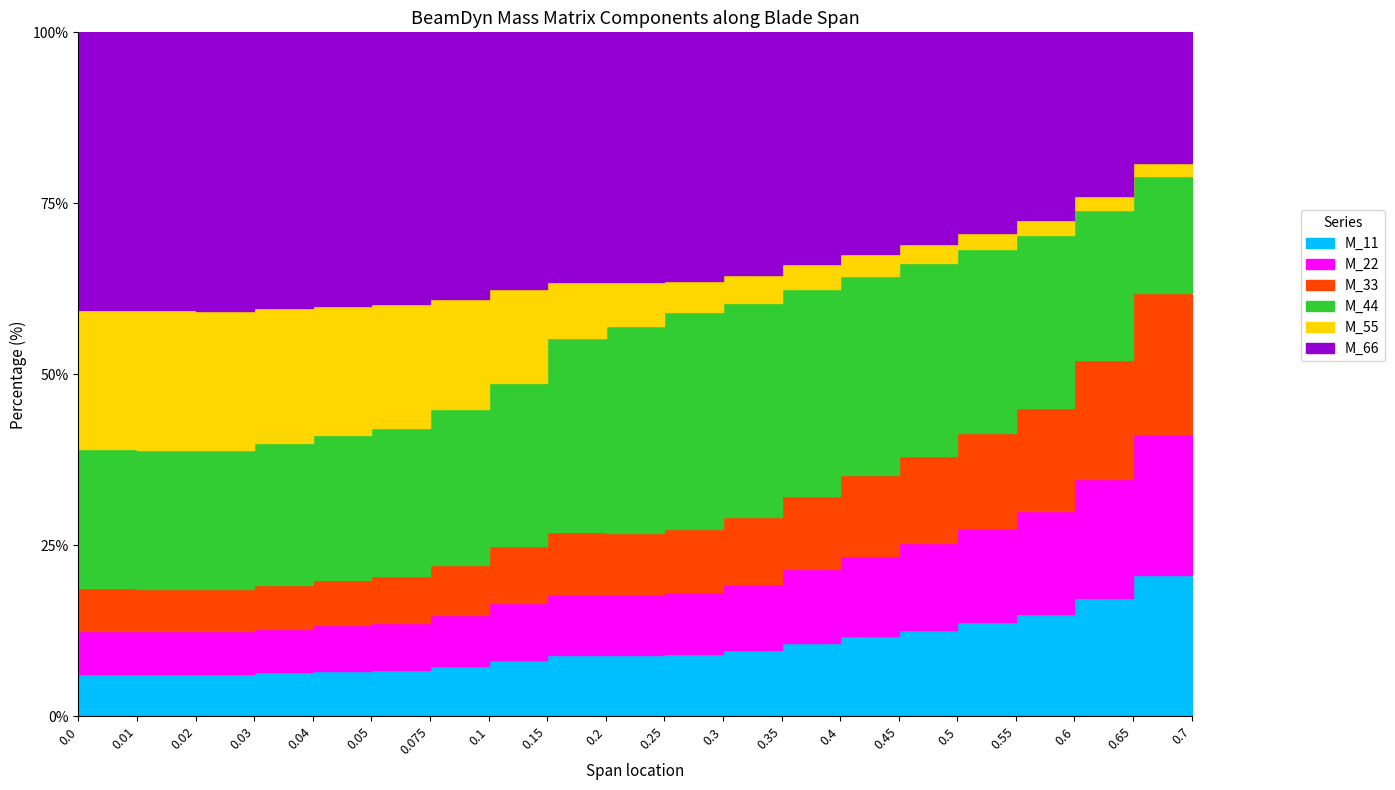

How many series are shown in this chart?

6